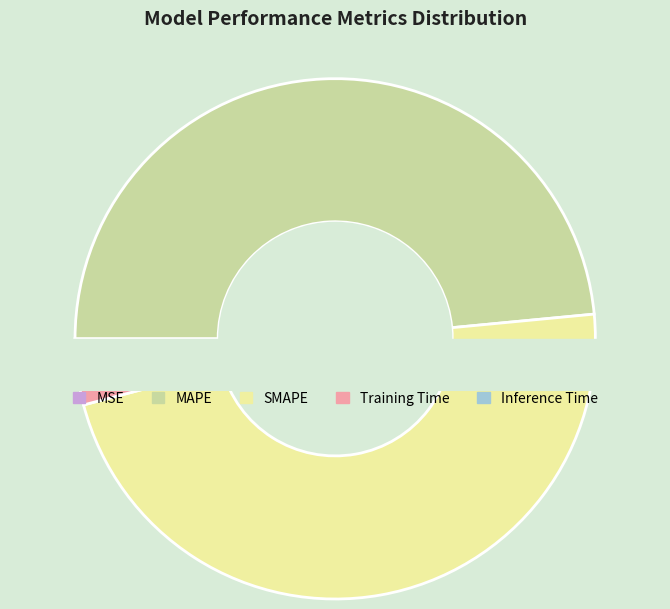

Is SMAPE the majority of the pie?

No